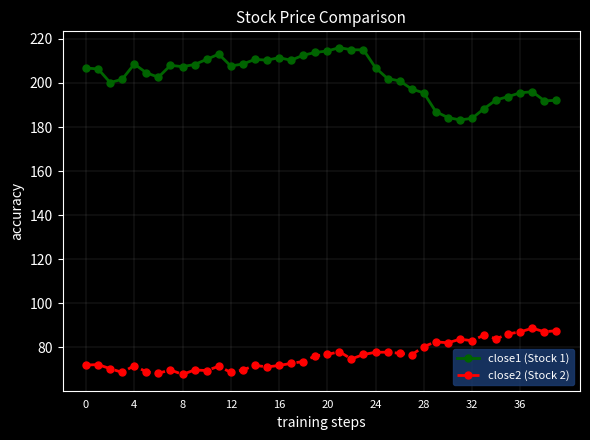

What is the value of the close1 (Stock 1) point at the 23rd from the left?

215.1